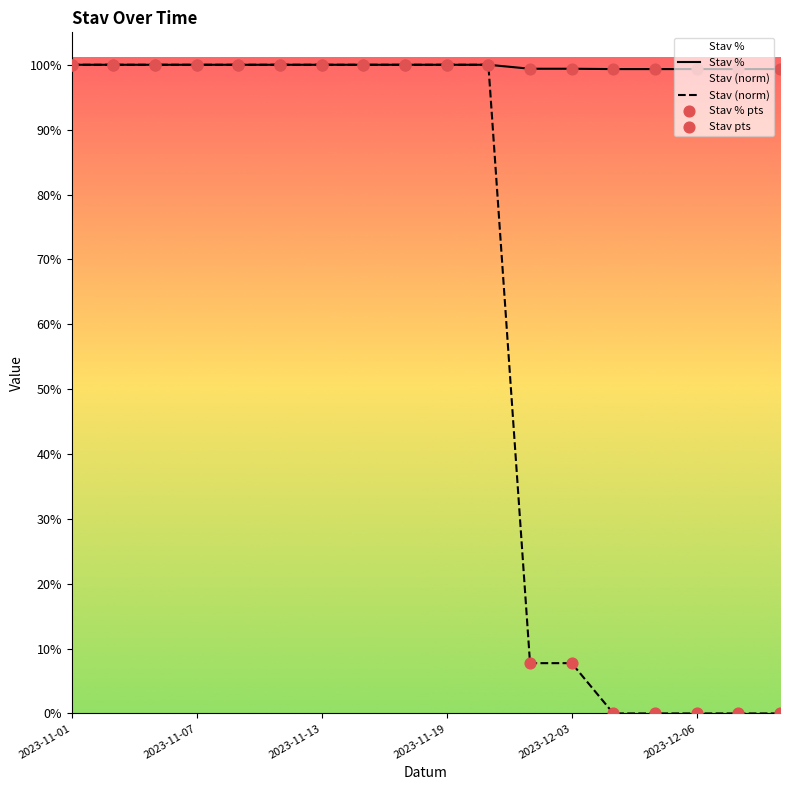

Is the value of Stav % at 2023-12-06 greater than the value of Stav (norm) at 2023-11-01?

No